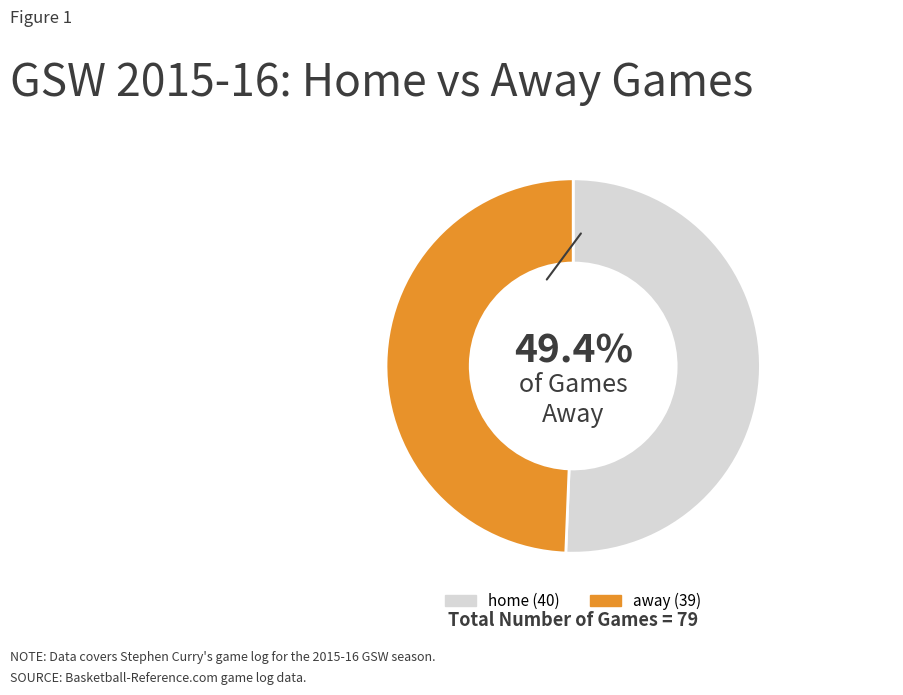

To the nearest percent, what percentage of the pie is away?

49%